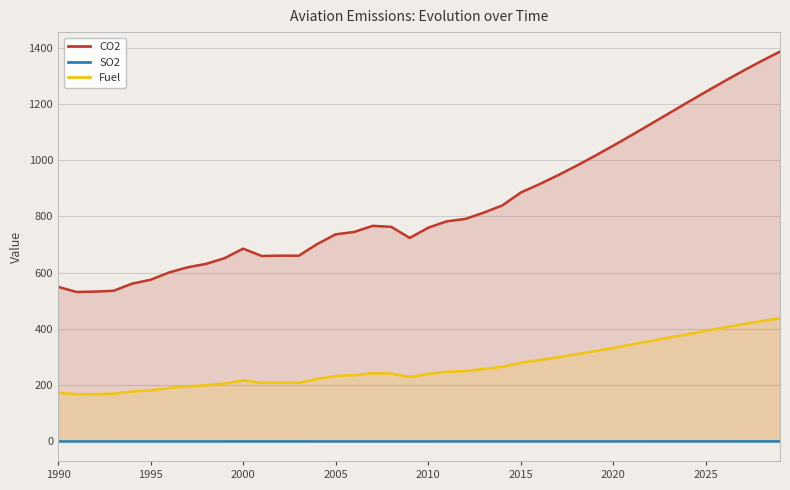

What is the greatest value displayed?

1386.0